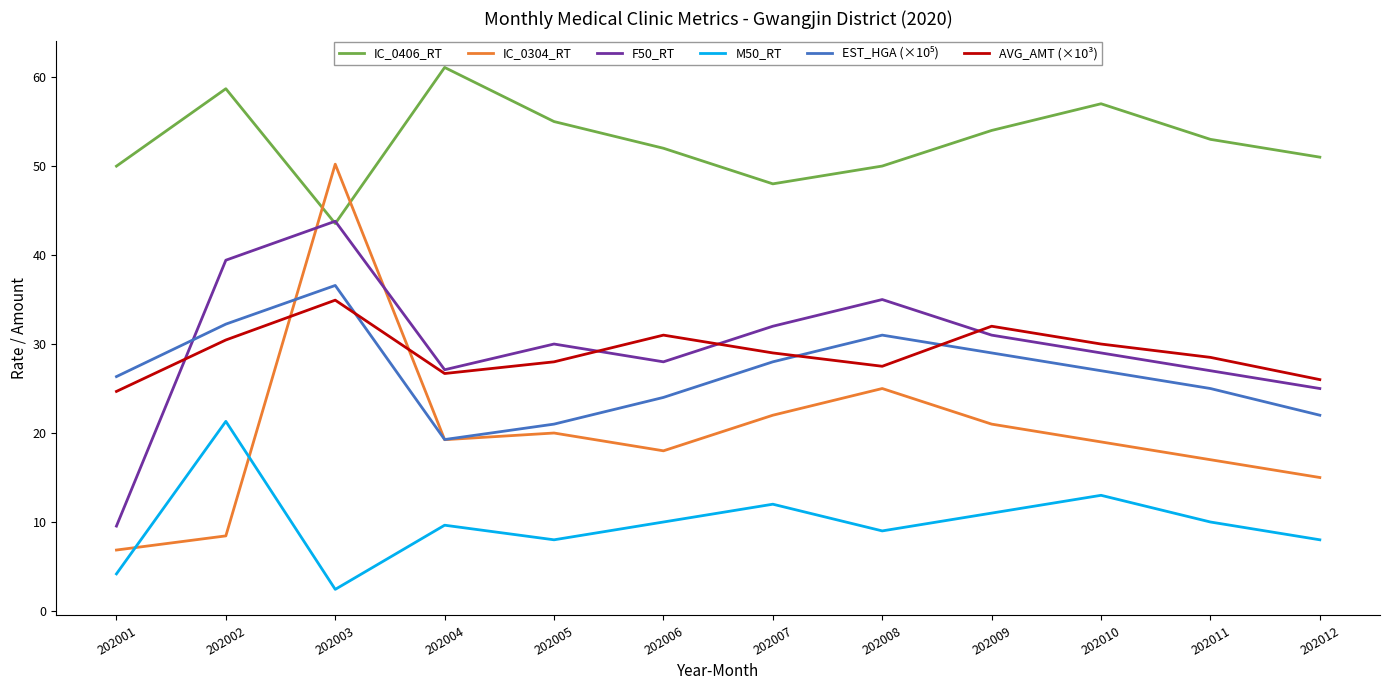

Where does the AVG_AMT (×10³) series first go above 29?

202002